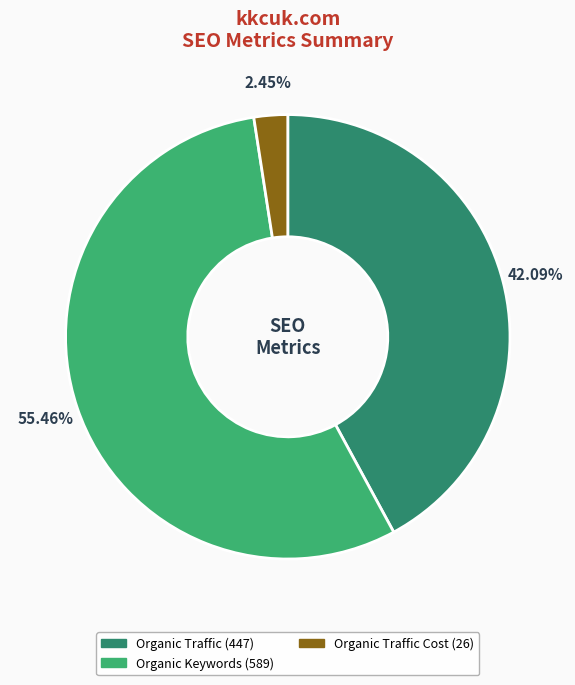

To the nearest percent, what is the difference between the largest and smallest slice percentages?

53%